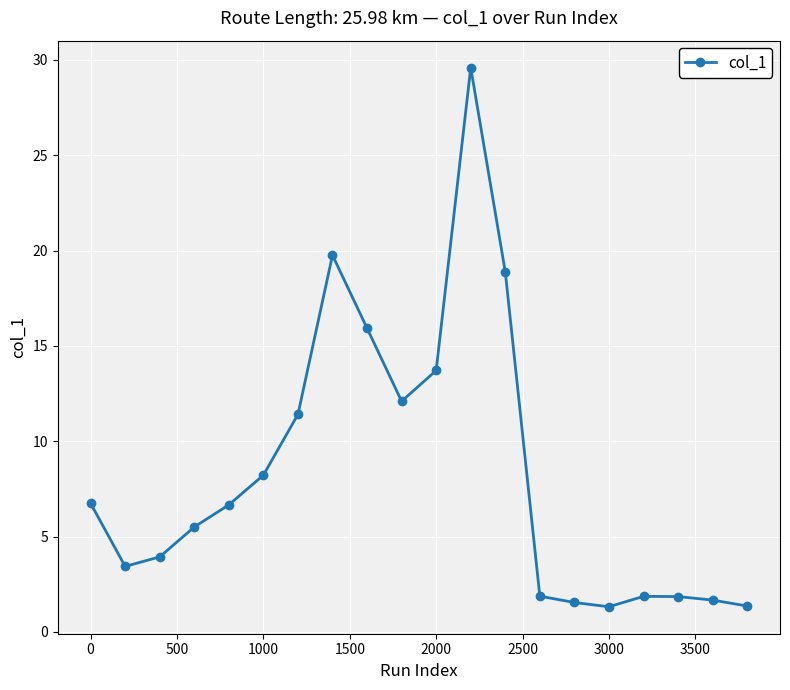

What is the greatest value displayed?

29.6